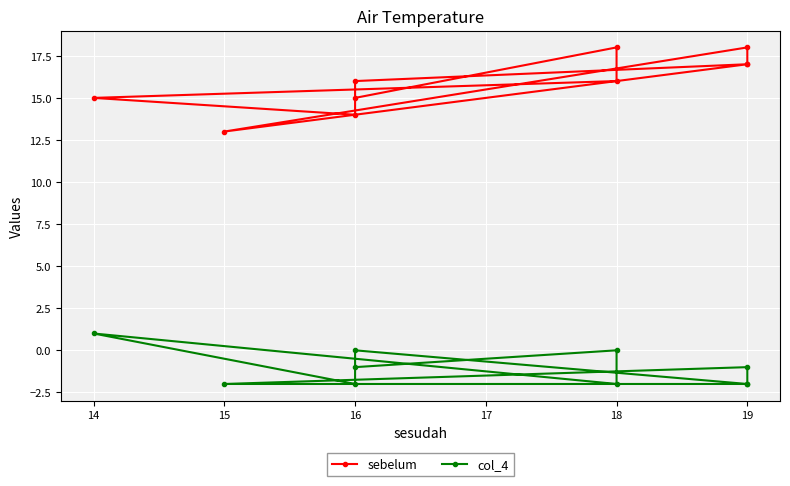

Is it true that sebelum equals 15 at 14?

True